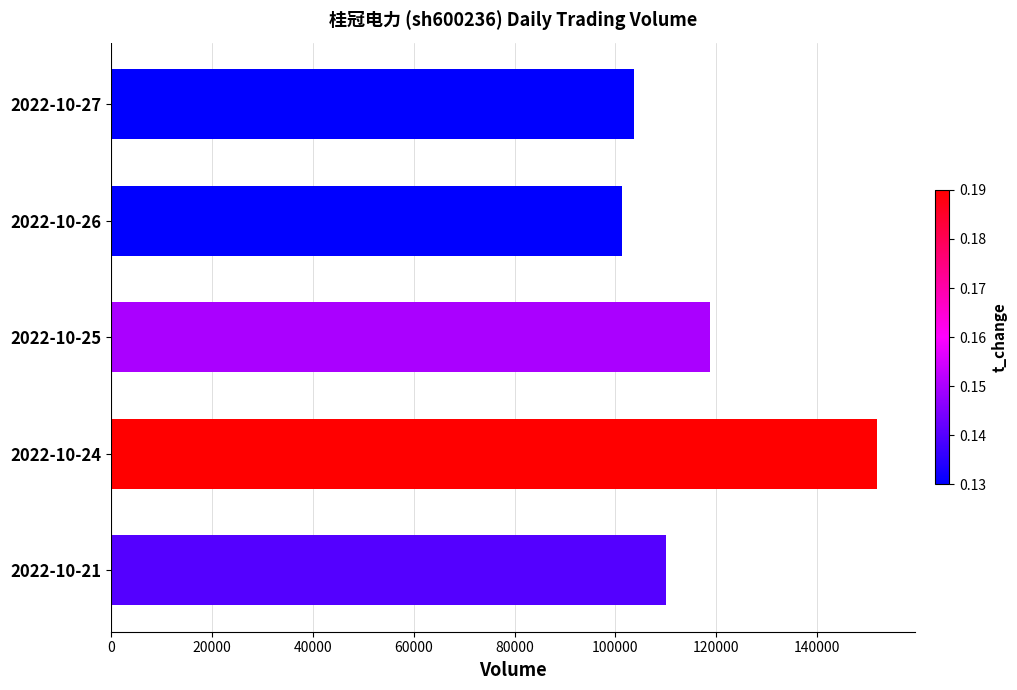

Approximately how many times larger is the value at 2022-10-24 compared to 2022-10-21?

1.4